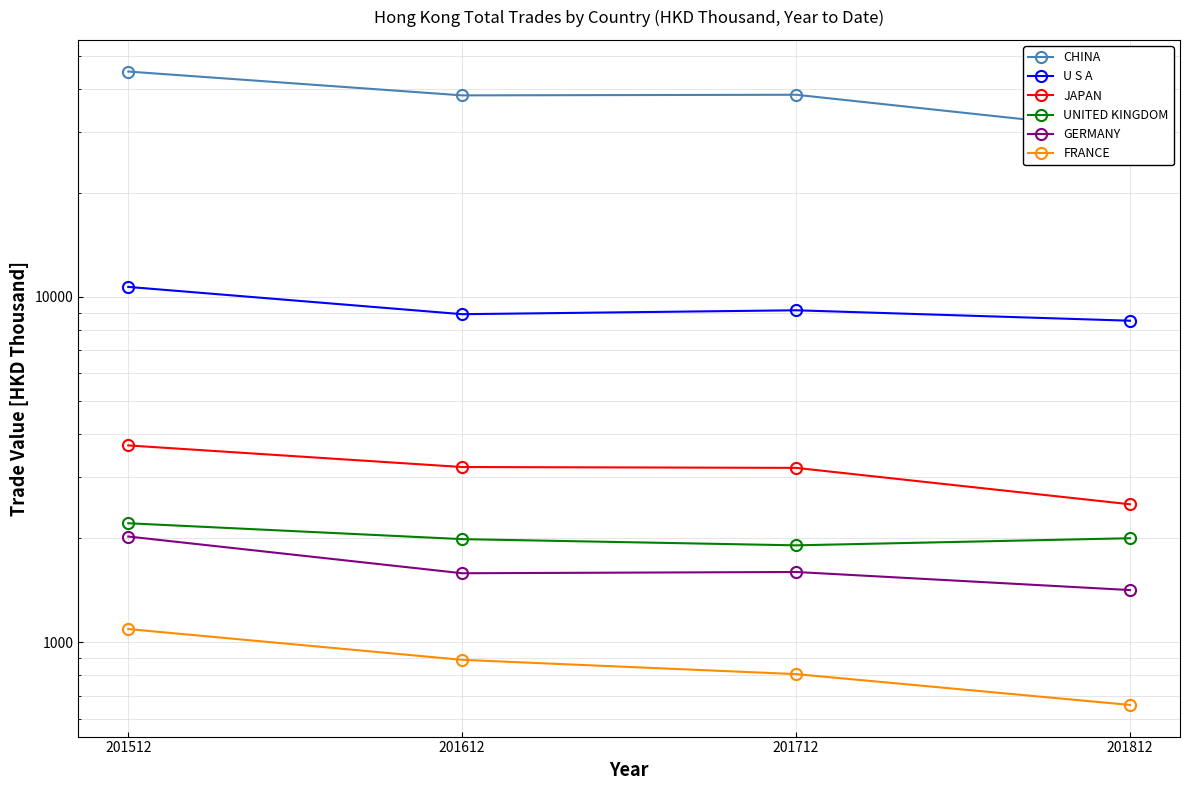

True or false: UNITED KINGDOM and U S A intersect in this chart.

False